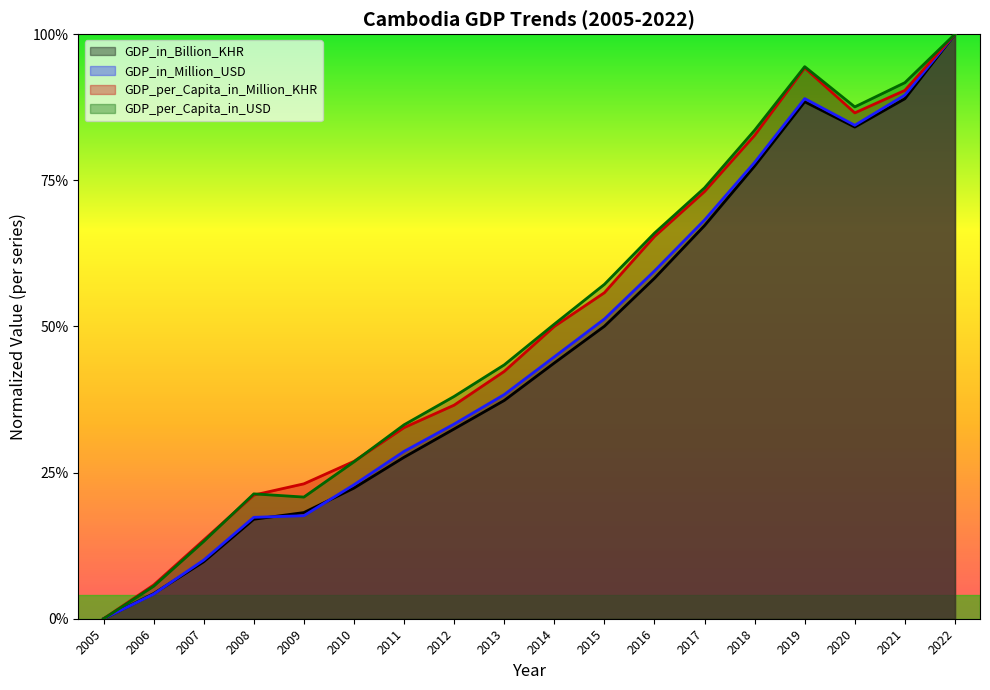

At which category does the chart reach its minimum across all series?

2005